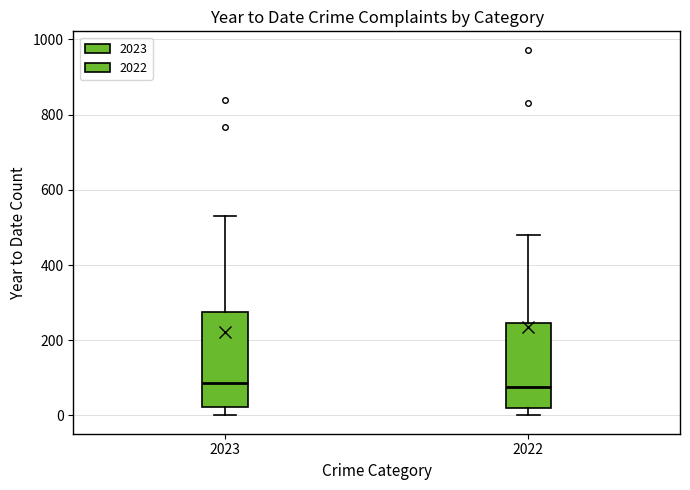

Where is the lower edge of the box at x = 2022 on the y-axis? The values are not printed on the chart, so give them approximately, as read against the axis.

20